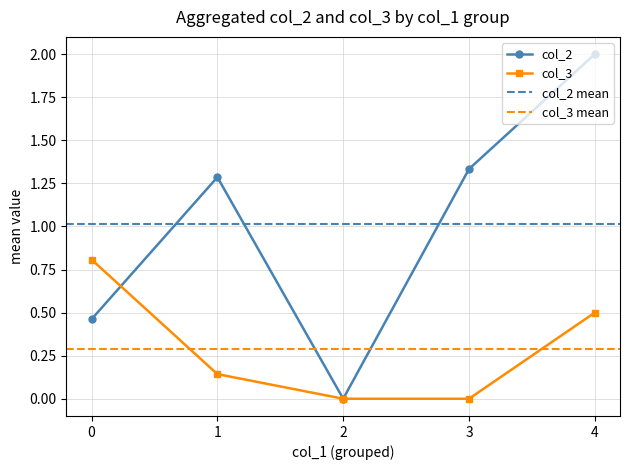

True or false: col_2 has a value of 2 at 0.

False